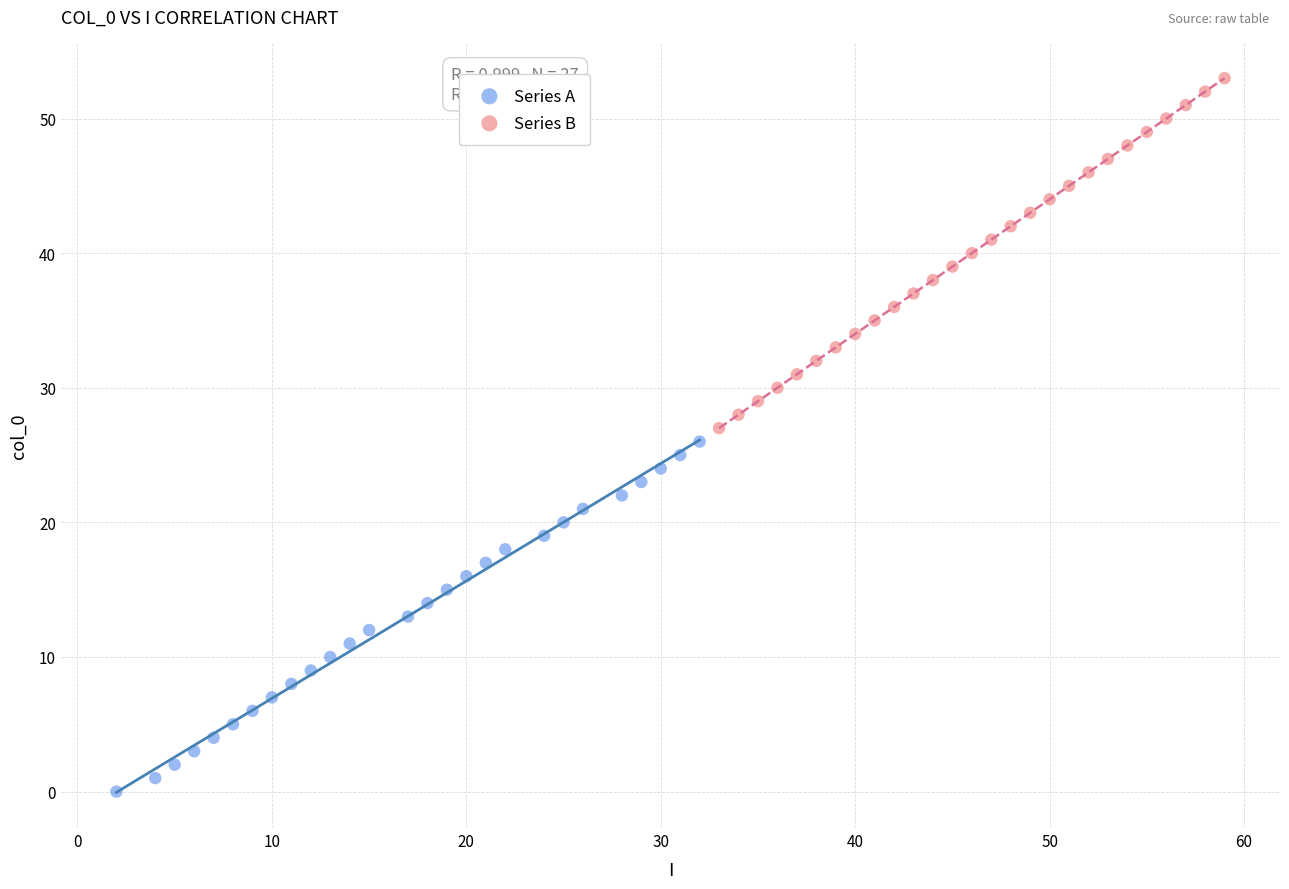

Which series reaches the maximum Y coordinate?

Series B